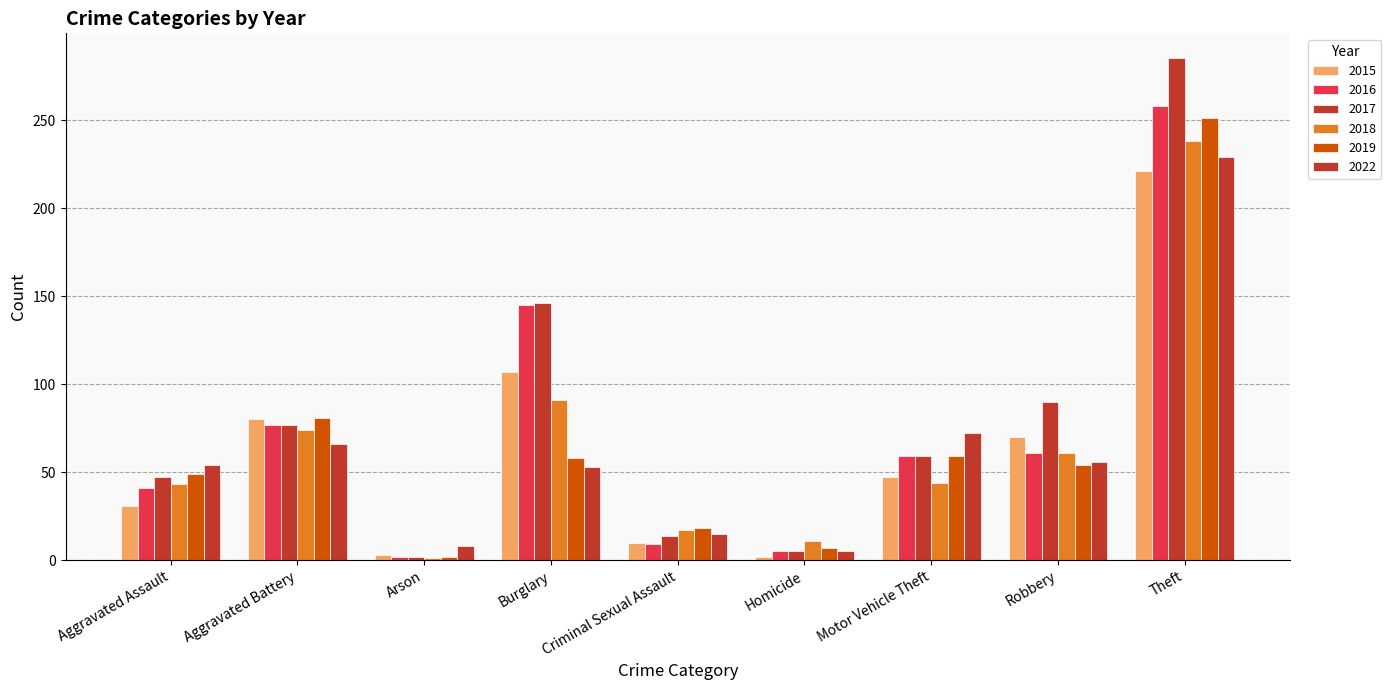

Where does the 2017 series first go above 59?

Aggravated Battery